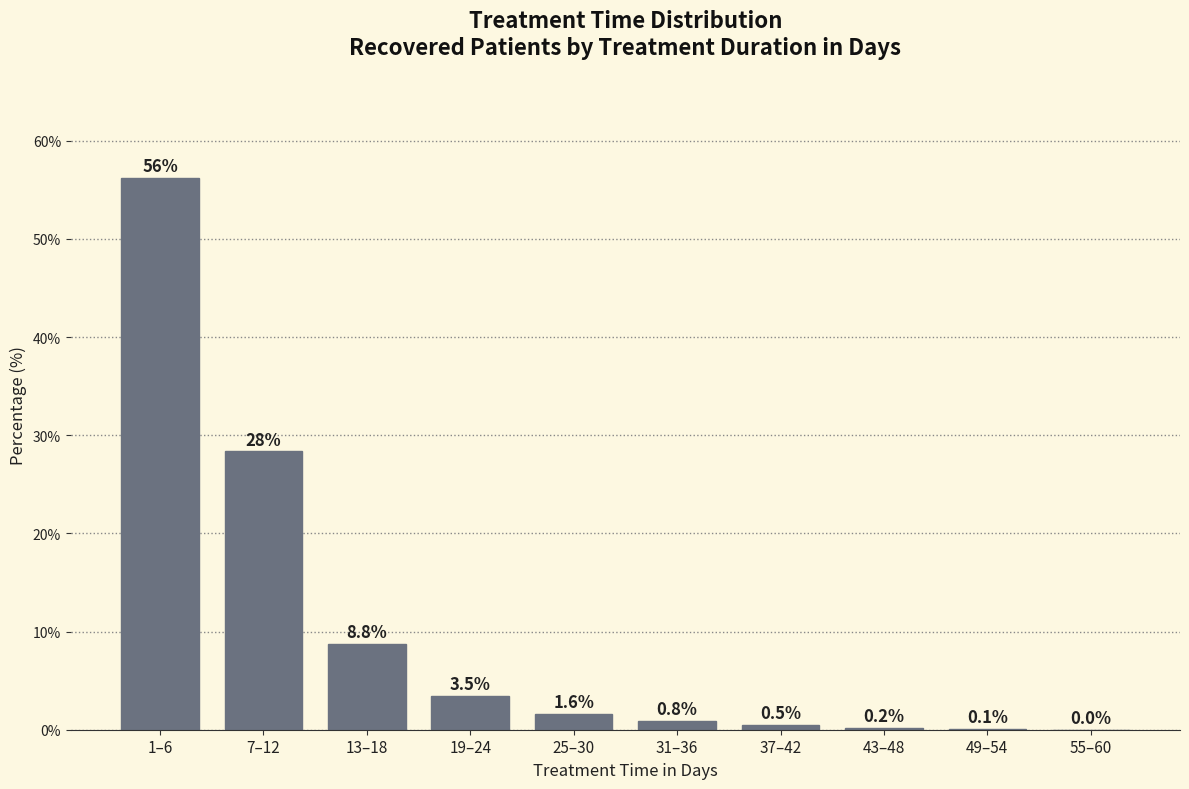

What is the sum of all values?

100.0